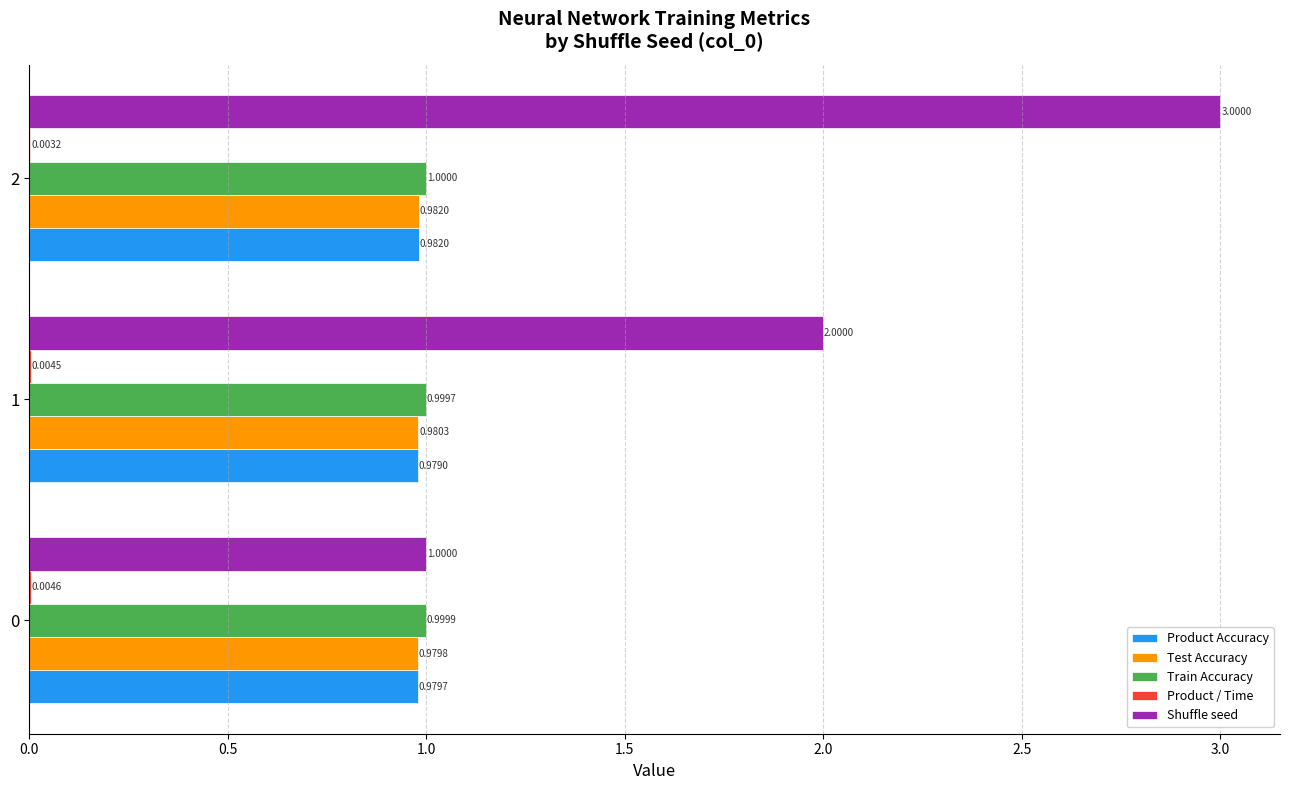

Between 0 and 1, which series saw the biggest shift?

Shuffle seed